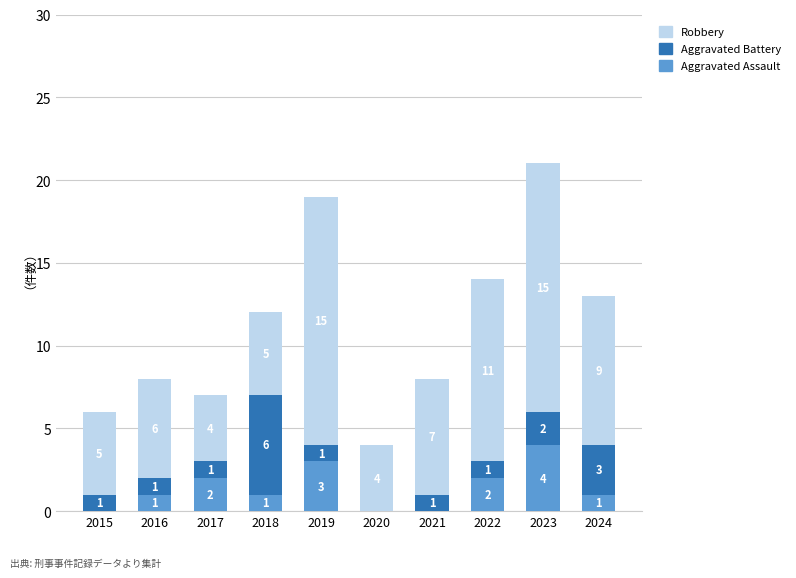

What is the total value across all series at 2015?

6